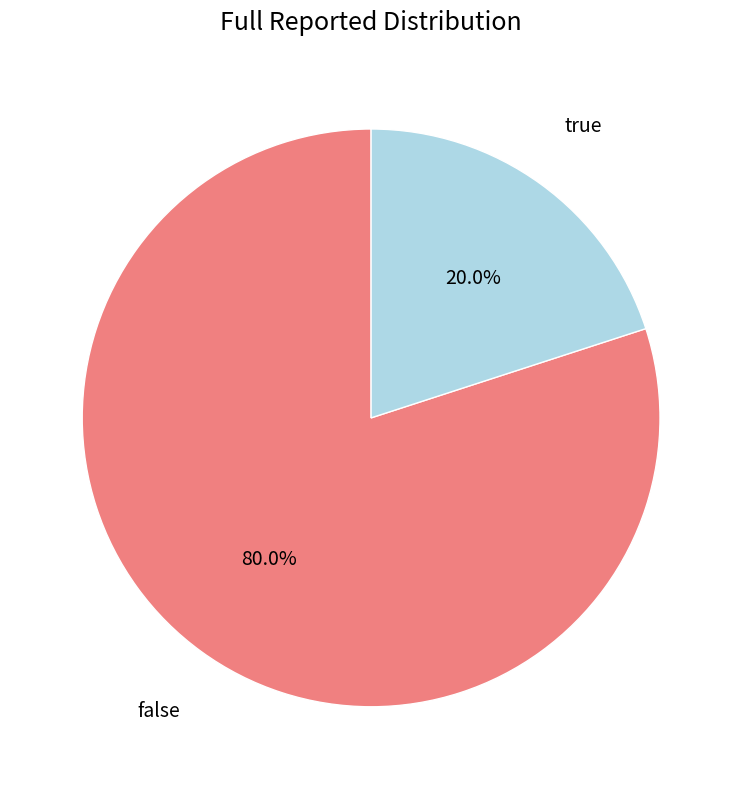

To the nearest percent, what is the combined percentage of false and true?

100%